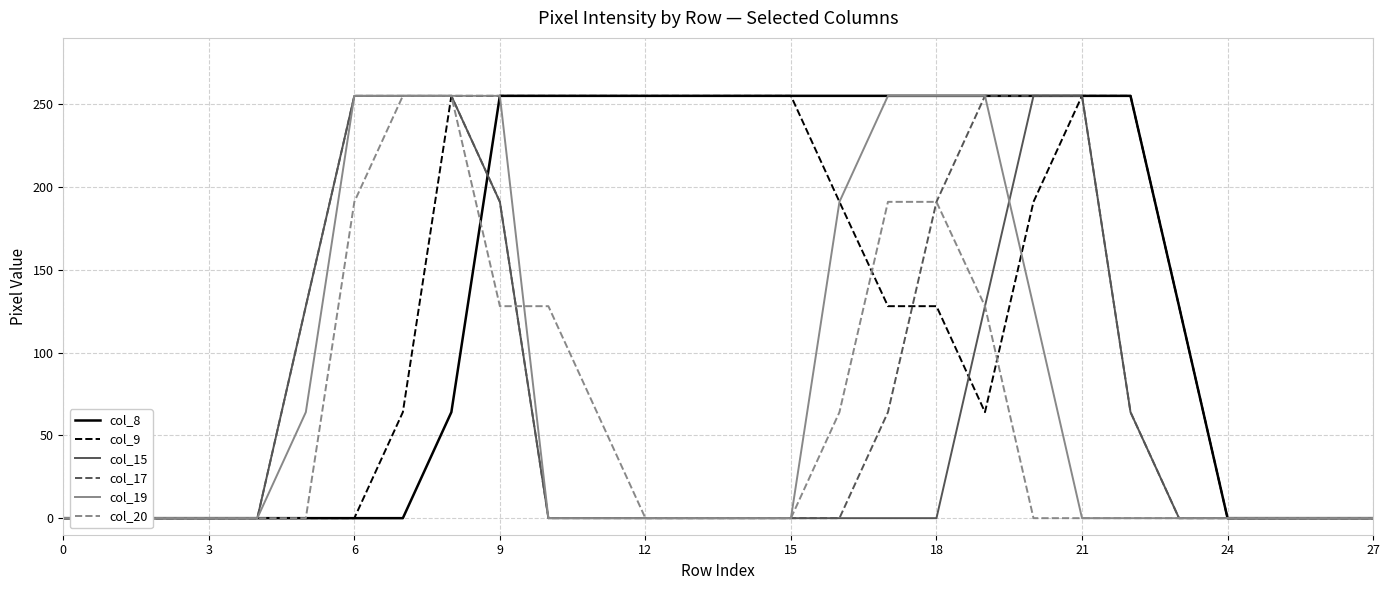

How many series are shown in this chart?

6